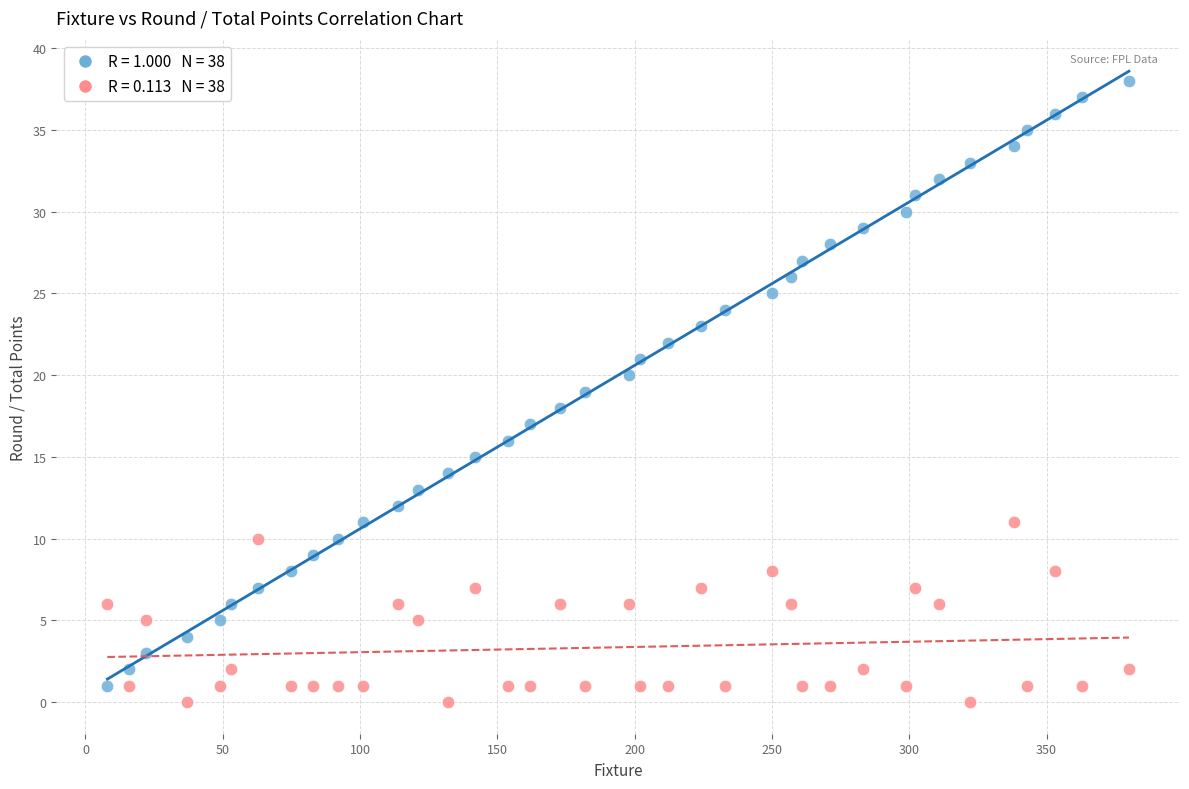

Across all data points, what is the range of Y values (max minus min)?

38